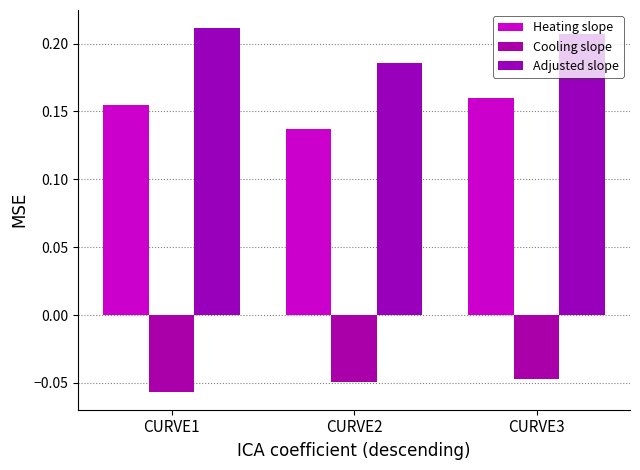

Between CURVE1 and CURVE3, which is larger?

CURVE3